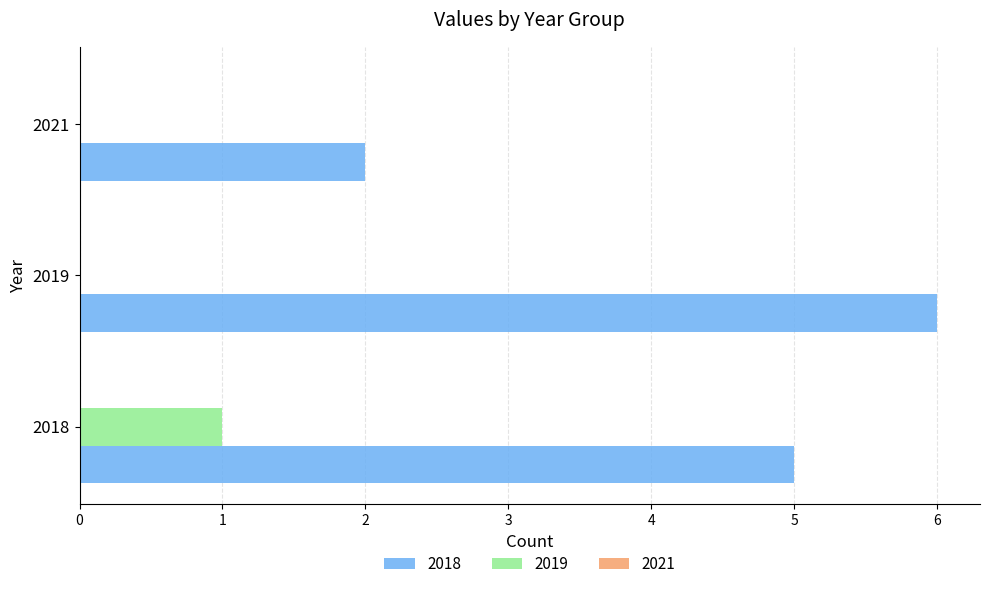

What is the total value across all series at 2021?

2